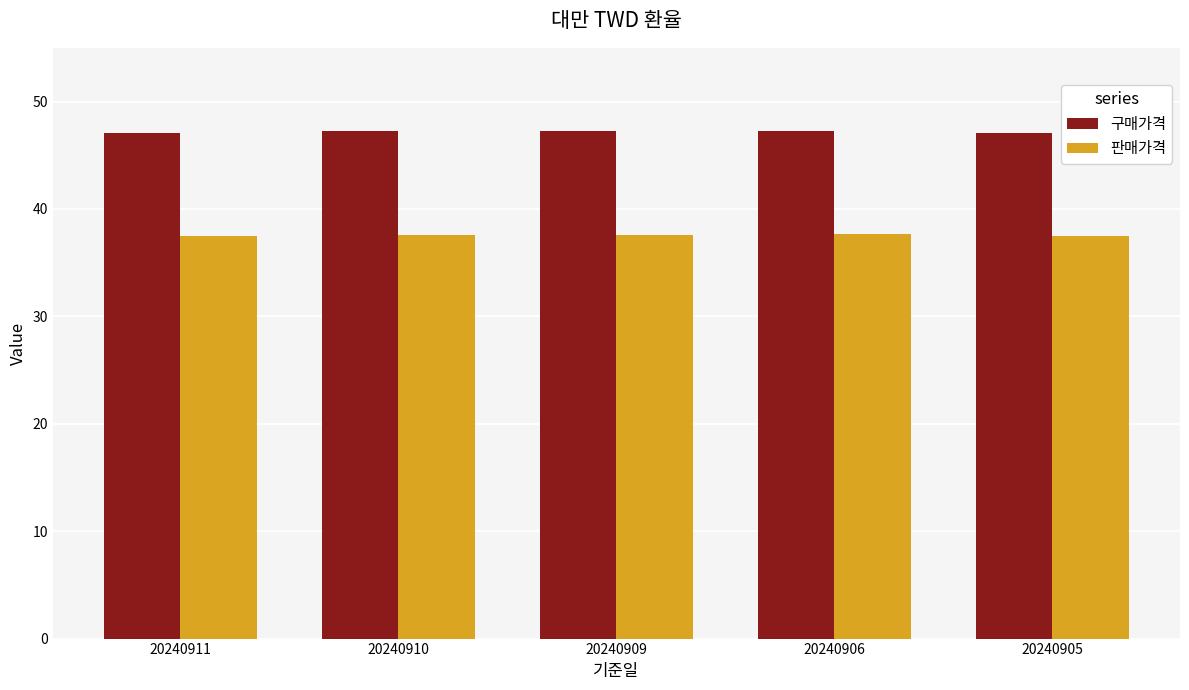

What is the smallest value displayed?

37.5